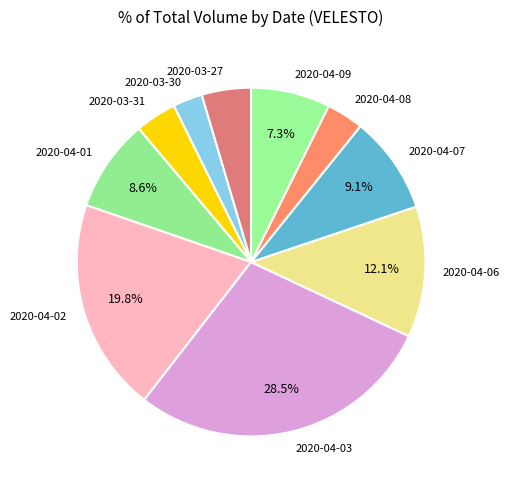

Which slice is the smallest?

2020-03-30